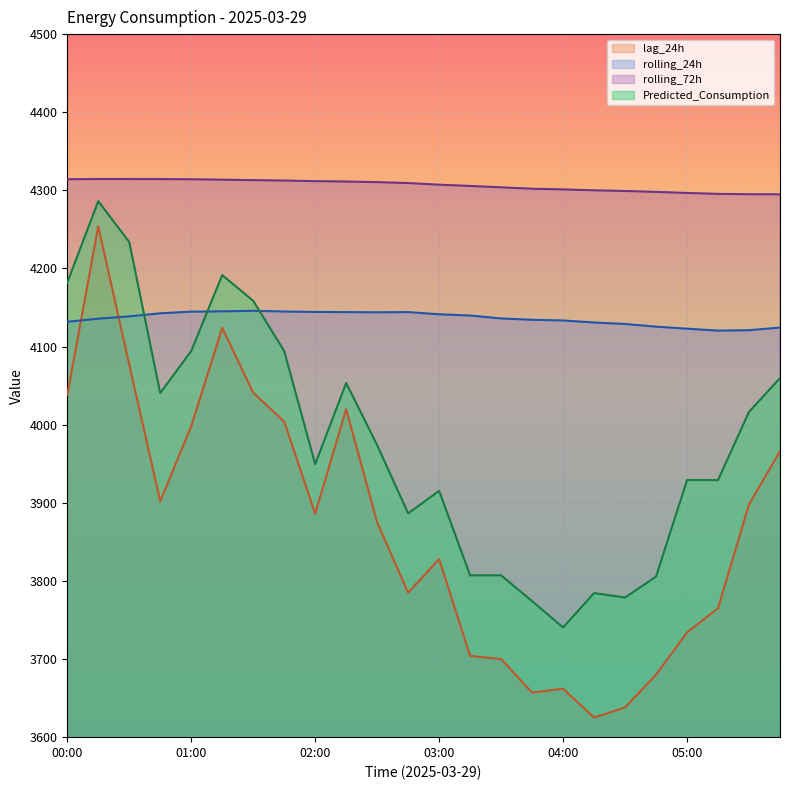

Which series has the largest total across all categories?

rolling_72h